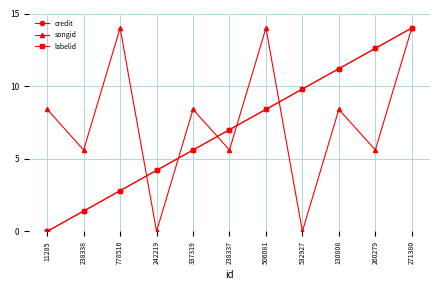

Does the chart have visible grid lines?

Yes